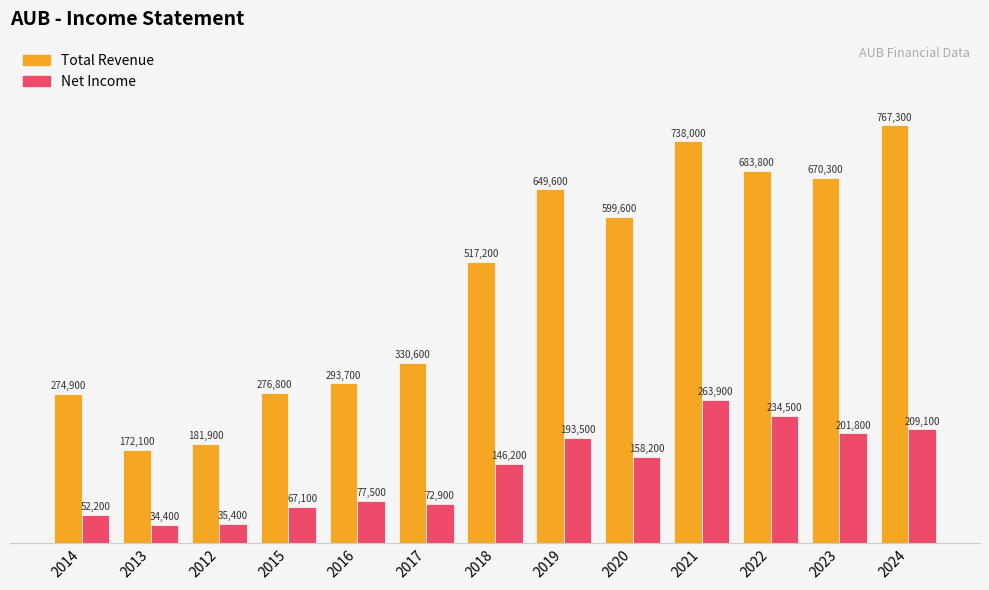

The Net Income series shows 285193 at 2024. True or false?

False